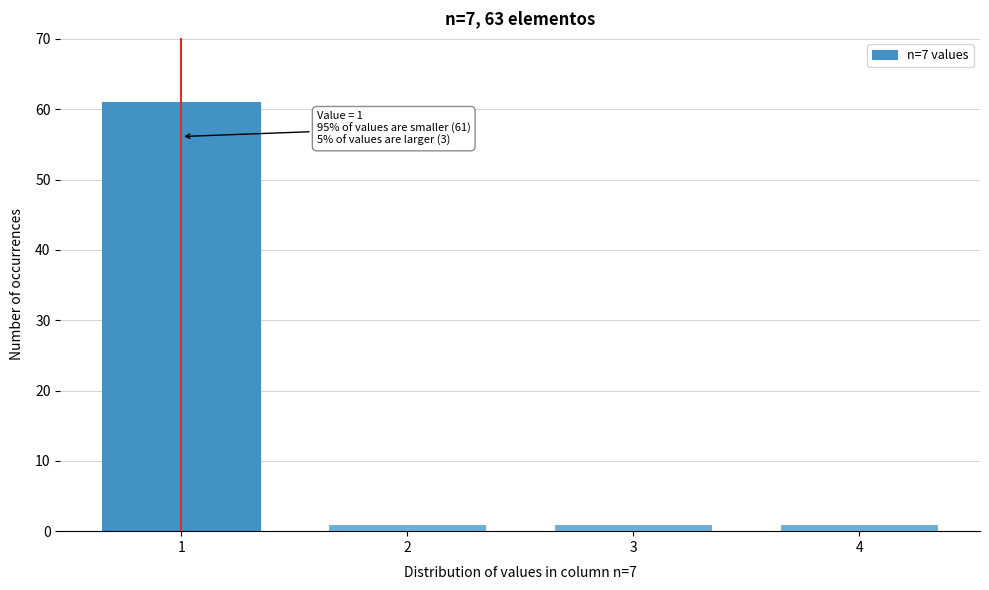

Reading left to right, what are all the values shown in this chart?

61	1	1	1